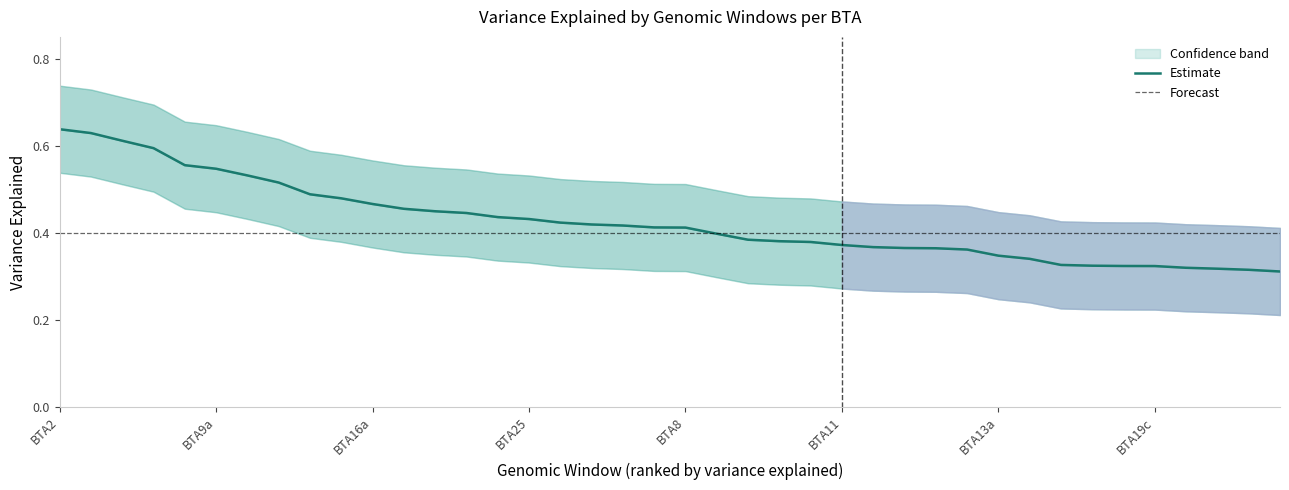

What is the average value?

0.4